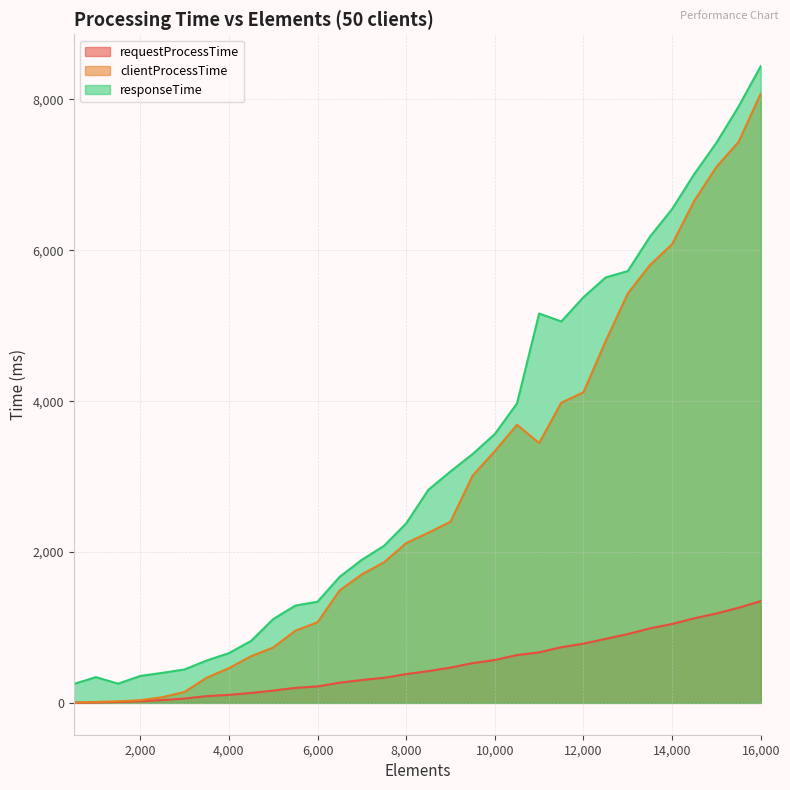

Read the clientProcessTime value at 6500.

1492.3